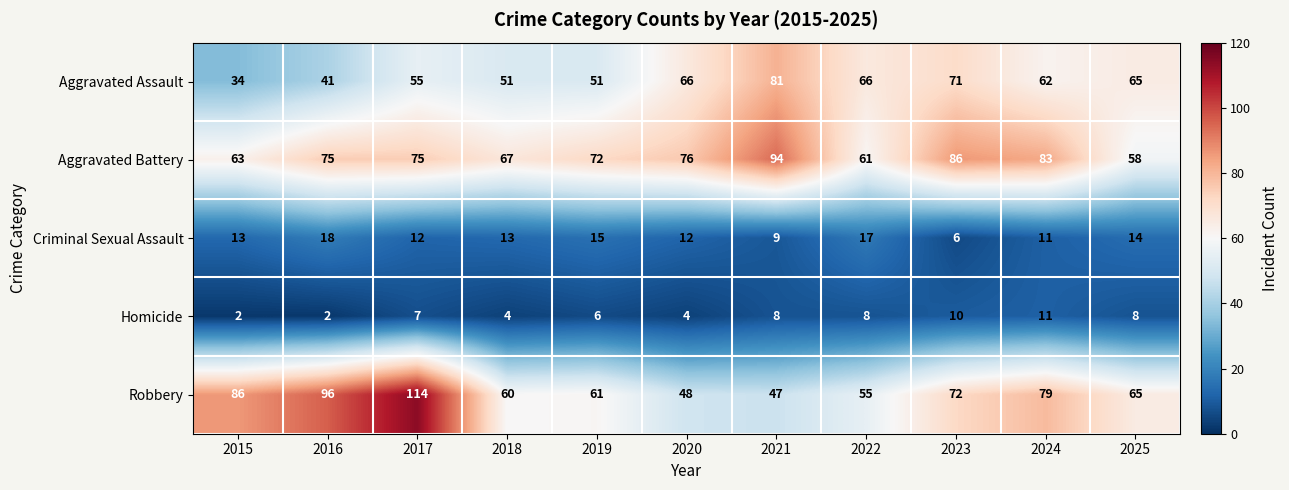

What is the sum of all Aggravated Battery values?

810